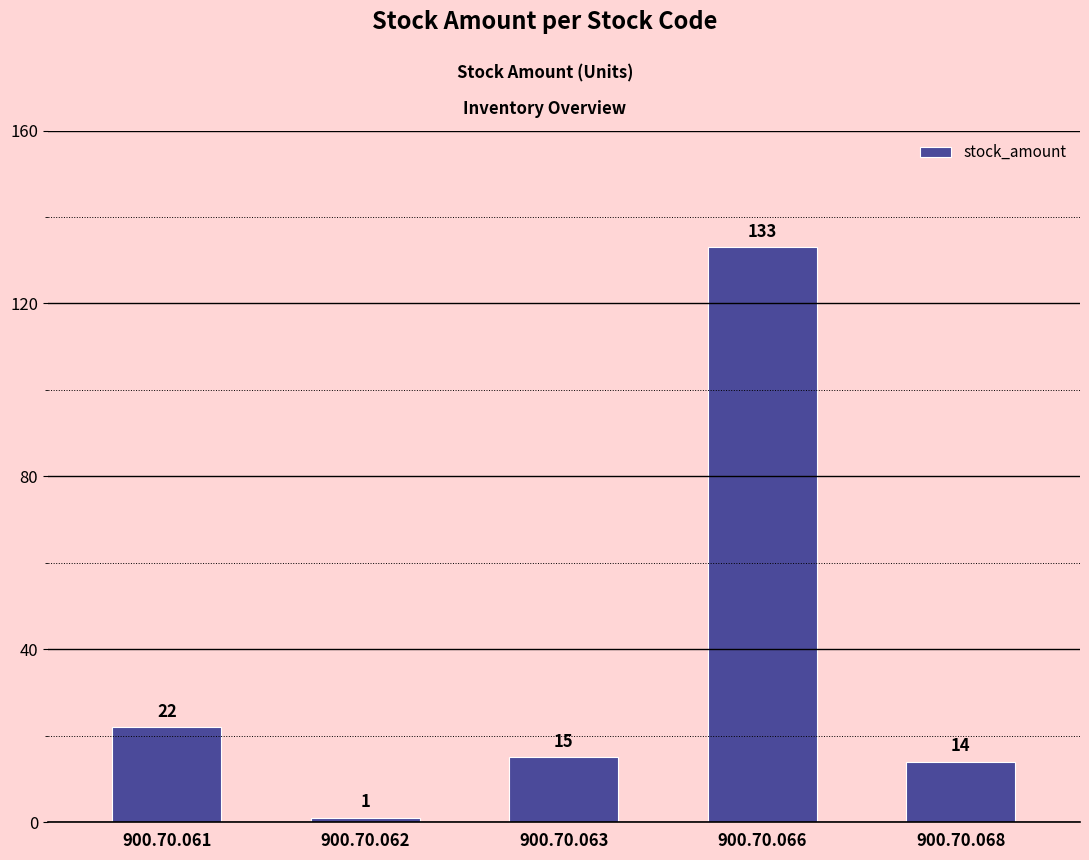

Are the bars grouped side by side (vs. stacked)?

No